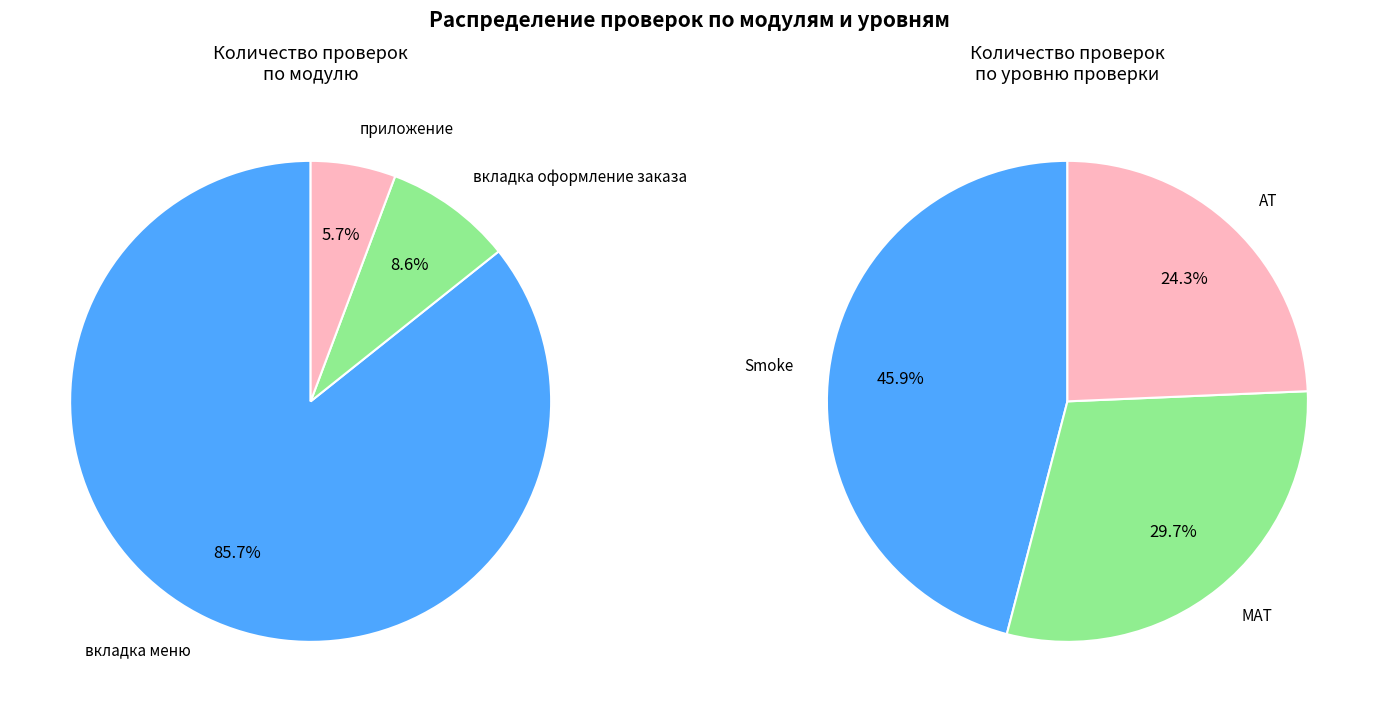

What is the largest slice in the pie chart?

вкладка меню